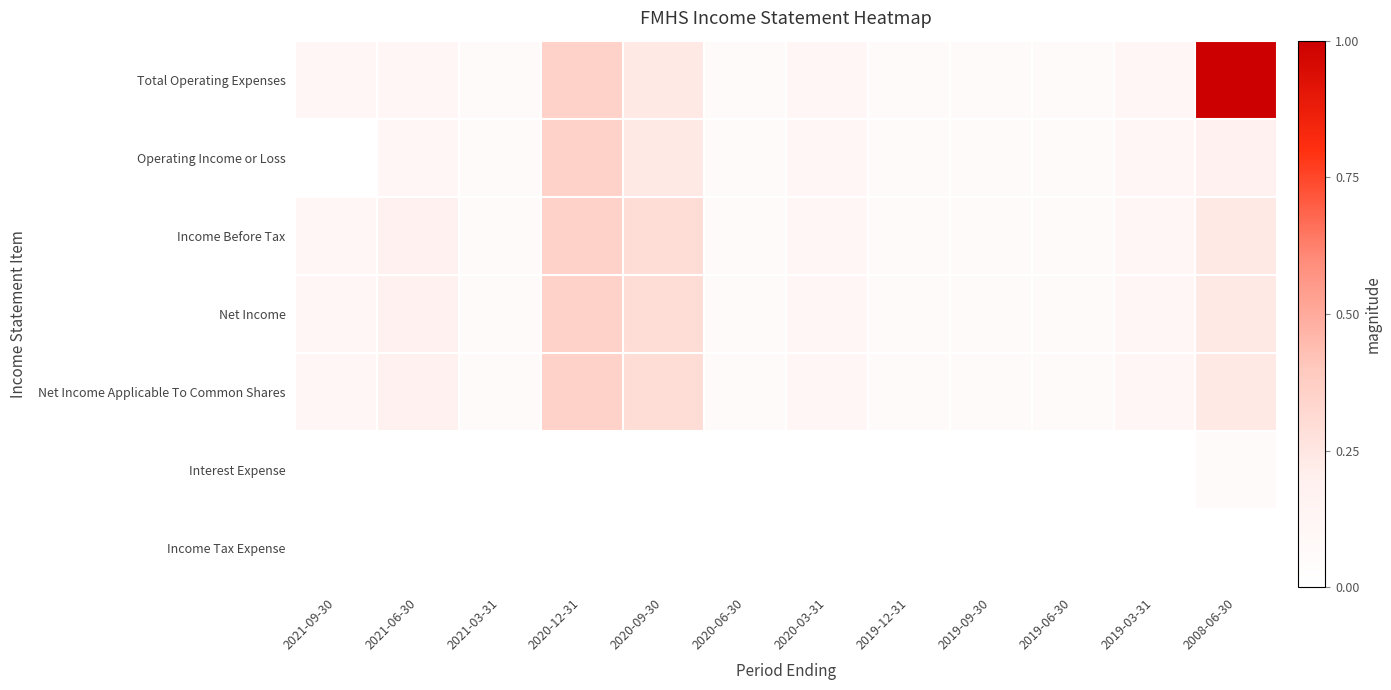

How many categories are shown in the chart?

12